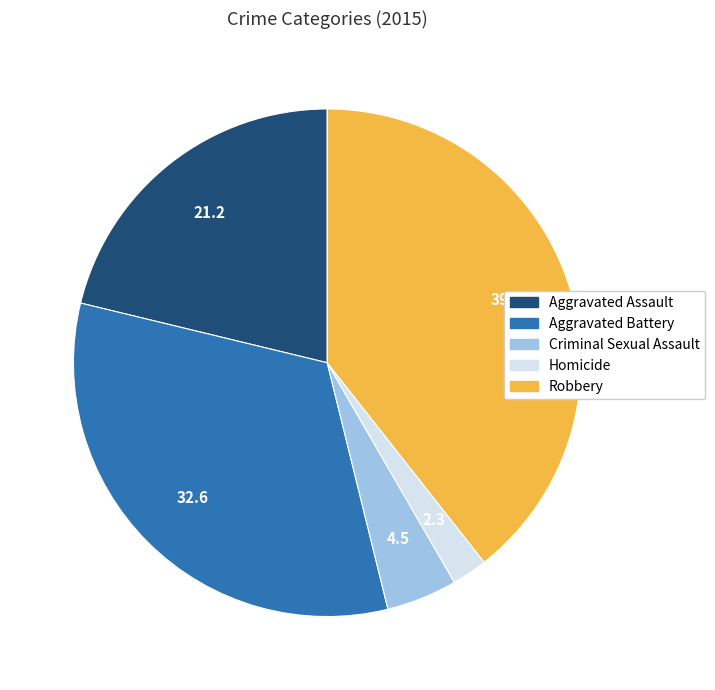

Is Aggravated Battery the majority of the pie?

No